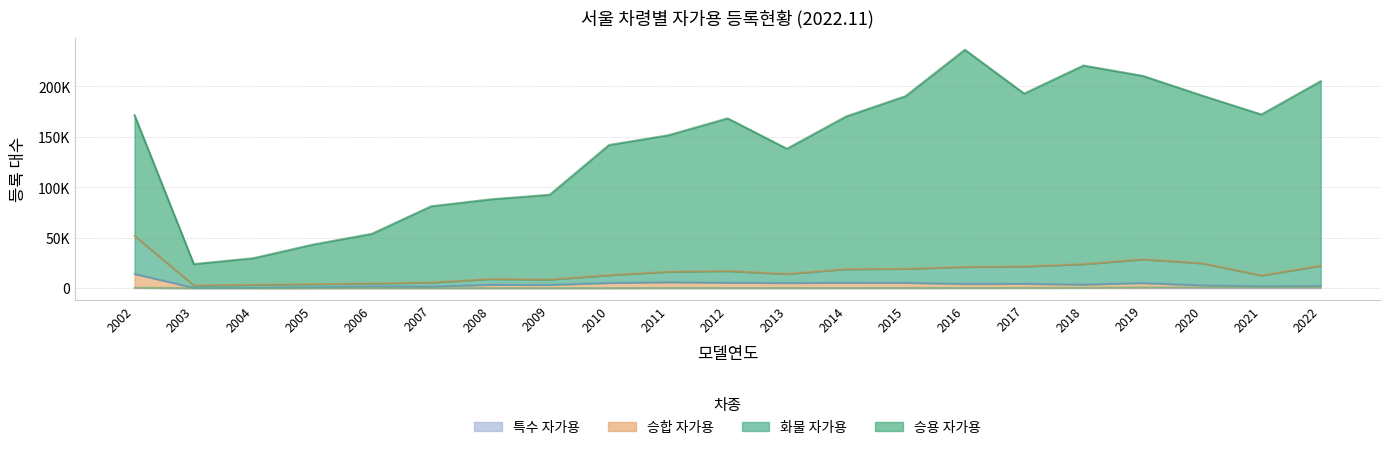

The 승용 자가용 series shows 151618 at 2011. True or false?

True